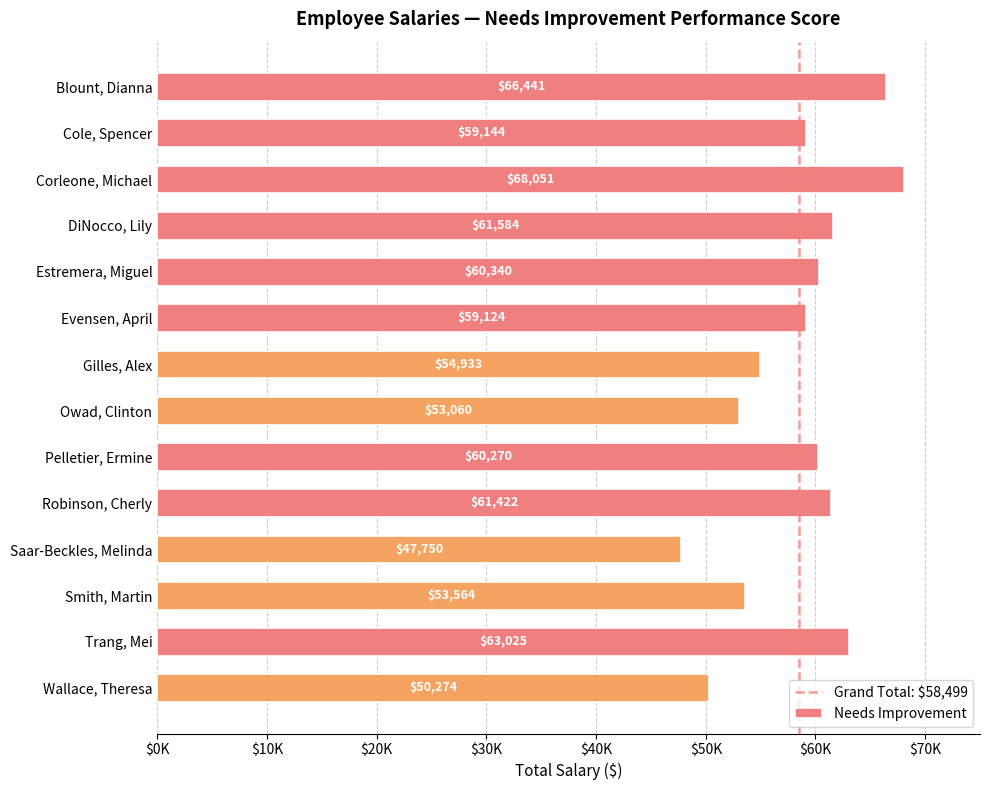

Count the number of values greater than 60270.

6